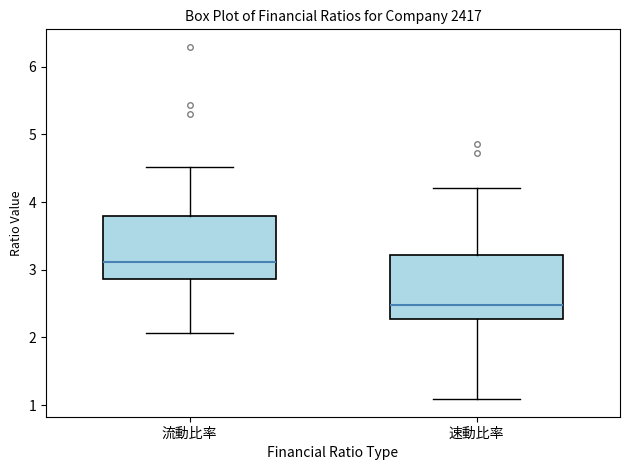

Reading left to right, transcribe this box plot: for each box, give where its median line is, the range the box spans, and where its two whiskers end, as read against the y-axis. The values are not printed on the chart, so give them approximately, as read against the axis.

流動比率: median 3.1, box 2.9 to 3.8, whiskers 2.1 to 4.5
速動比率: median 2.5, box 2.3 to 3.2, whiskers 1.1 to 4.2